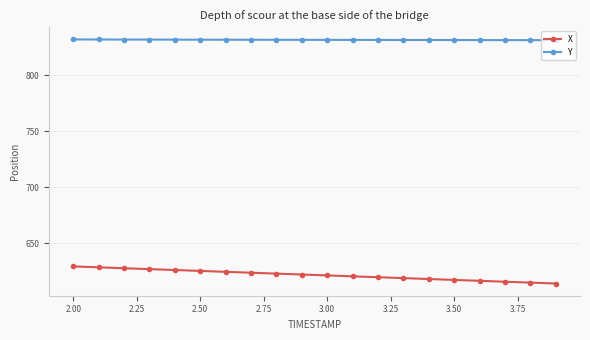

How many data points does each series have?

20